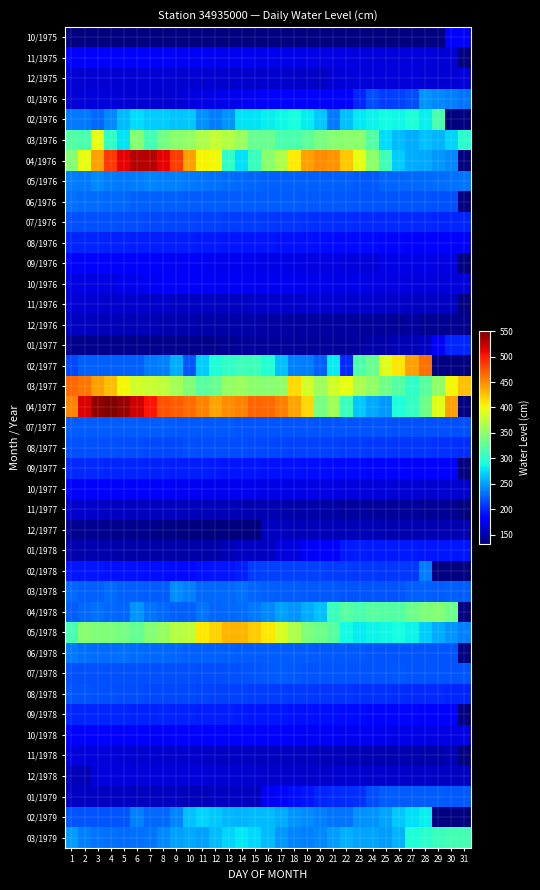

Which has a higher value, 28 or 20?

20